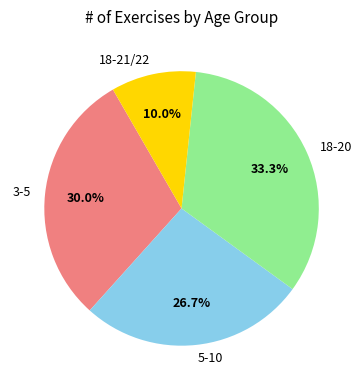

To the nearest percent, what is the difference between the 18-20 and 3-5 slice percentages?

3%